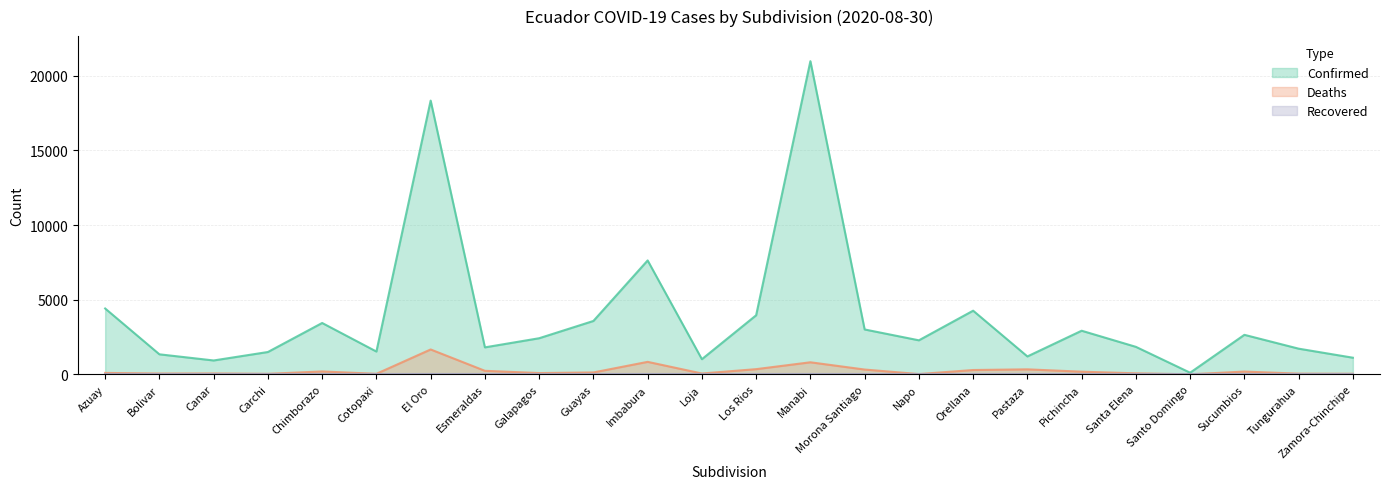

True or false: Deaths and Confirmed intersect in this chart.

False